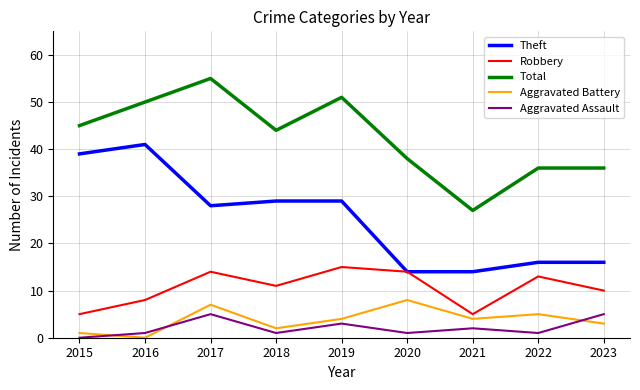

At which category is the sum across all series the highest?

2017